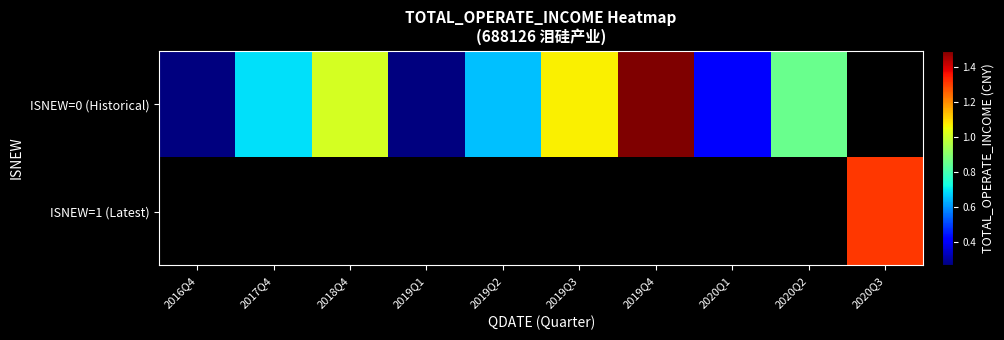

What value does the ISNEW=0 (Historical) series have at 2020Q2?

854273685.6